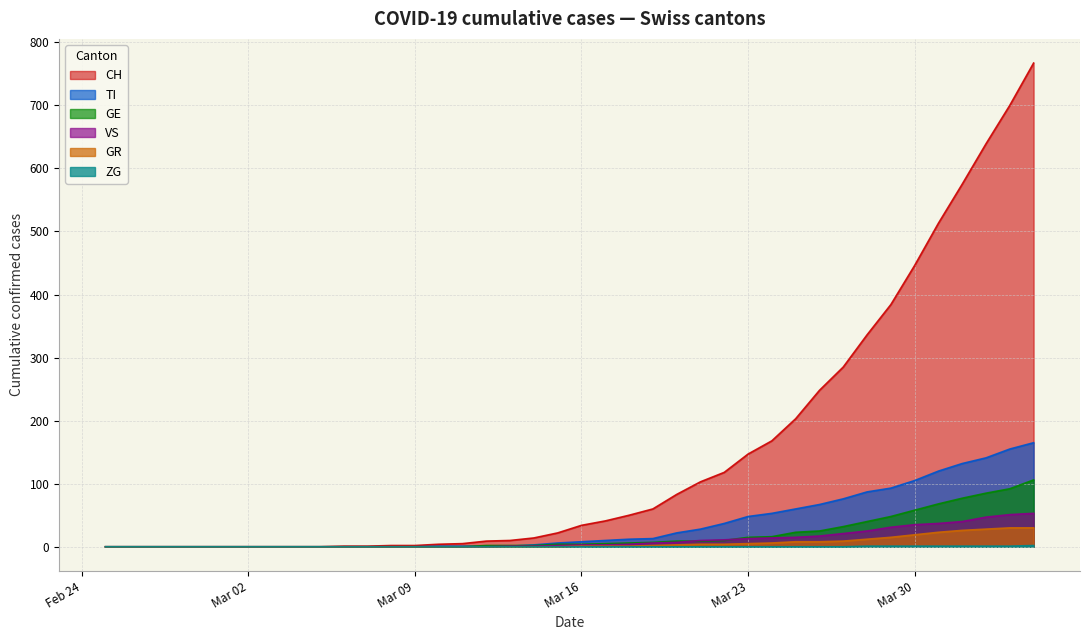

Rank the series at 2020-03-10 from highest to lowest value.

CH, TI, GE, GR, VS, ZG